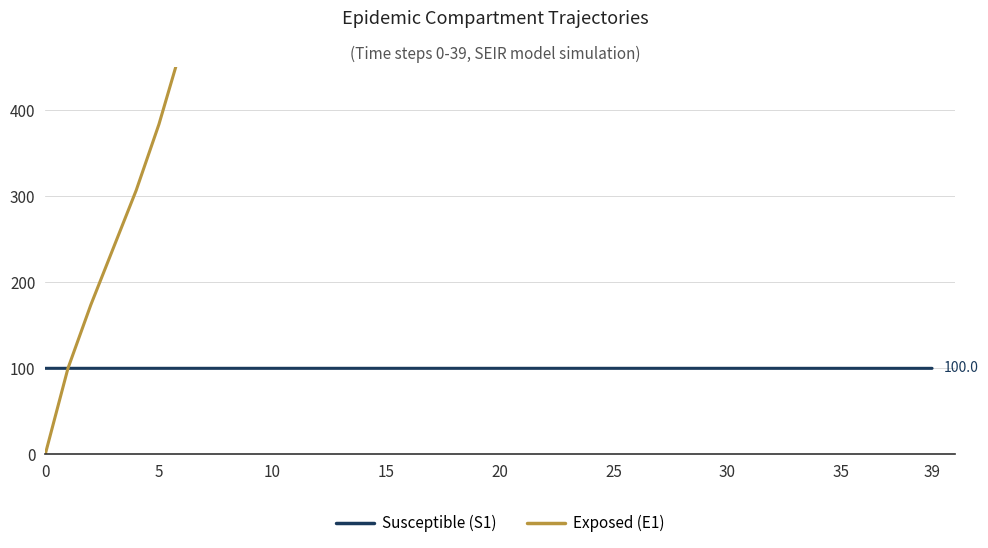

At how many categories does at least one series exceed 53113?

11